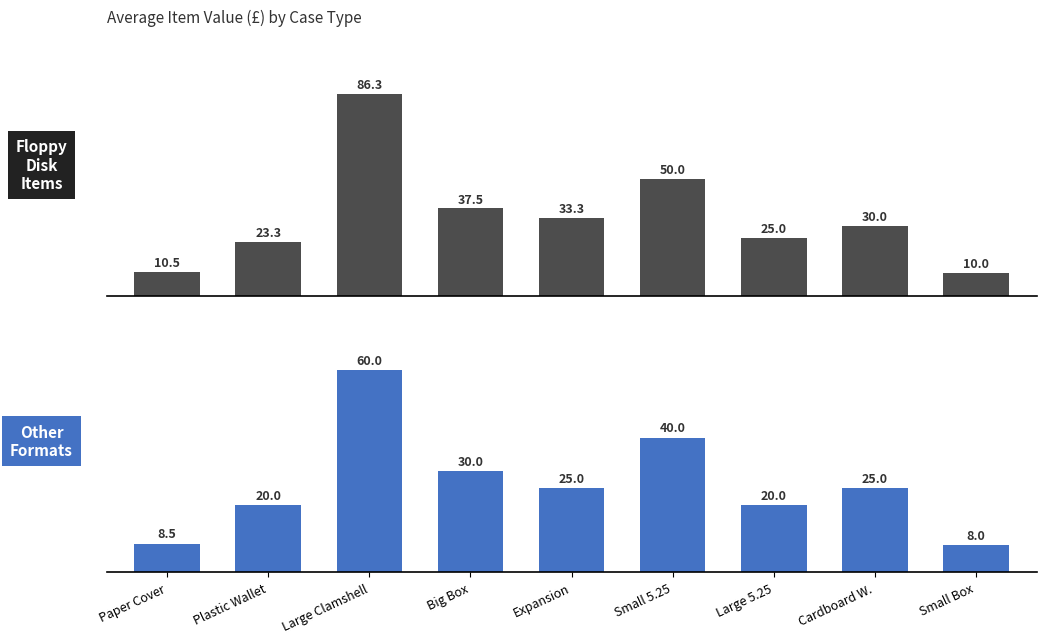

What is the sum of all Avg Value by Case Type (Other) values?

236.5